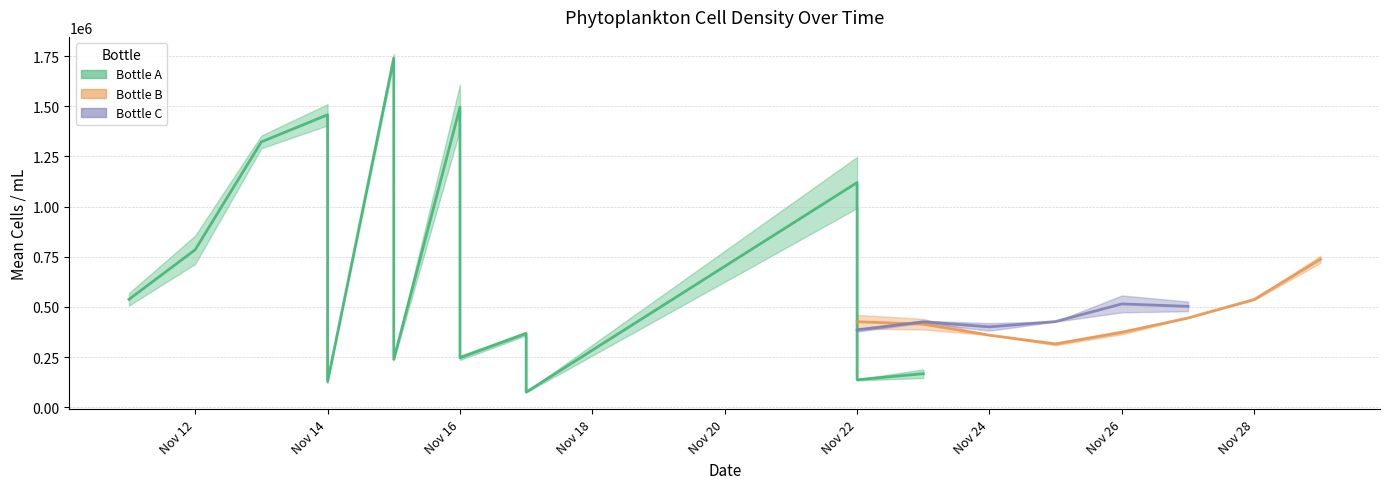

What are all the series names shown in the legend?

Bottle A, Bottle B, Bottle C